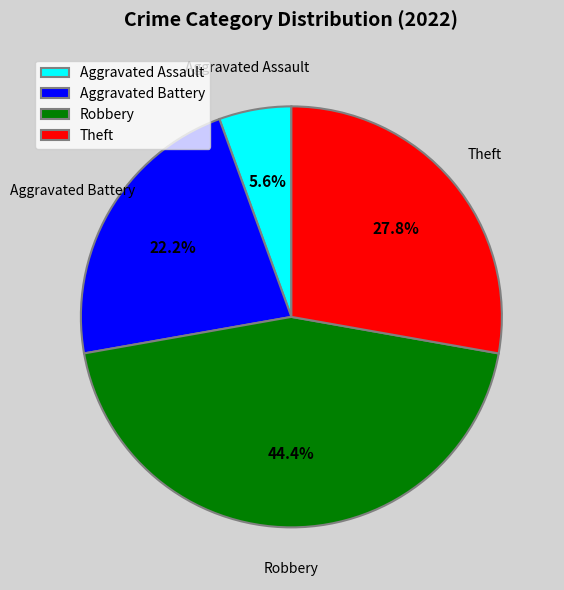

Does any single category account for the majority?

No